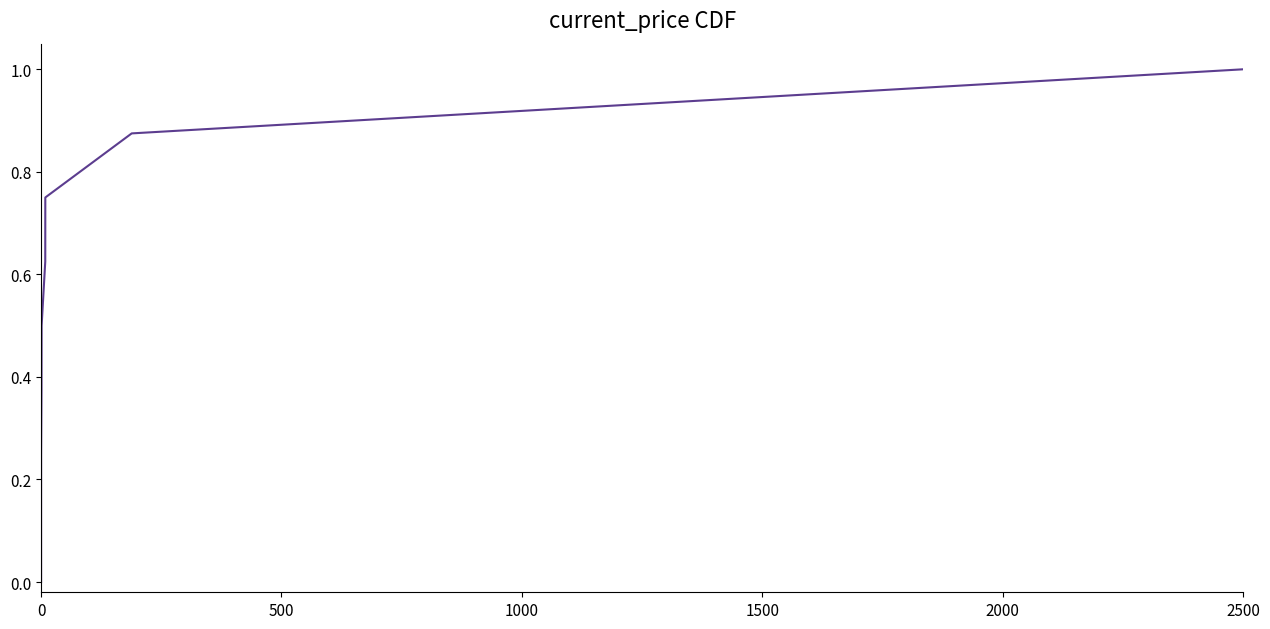

What is the average value?

0.5